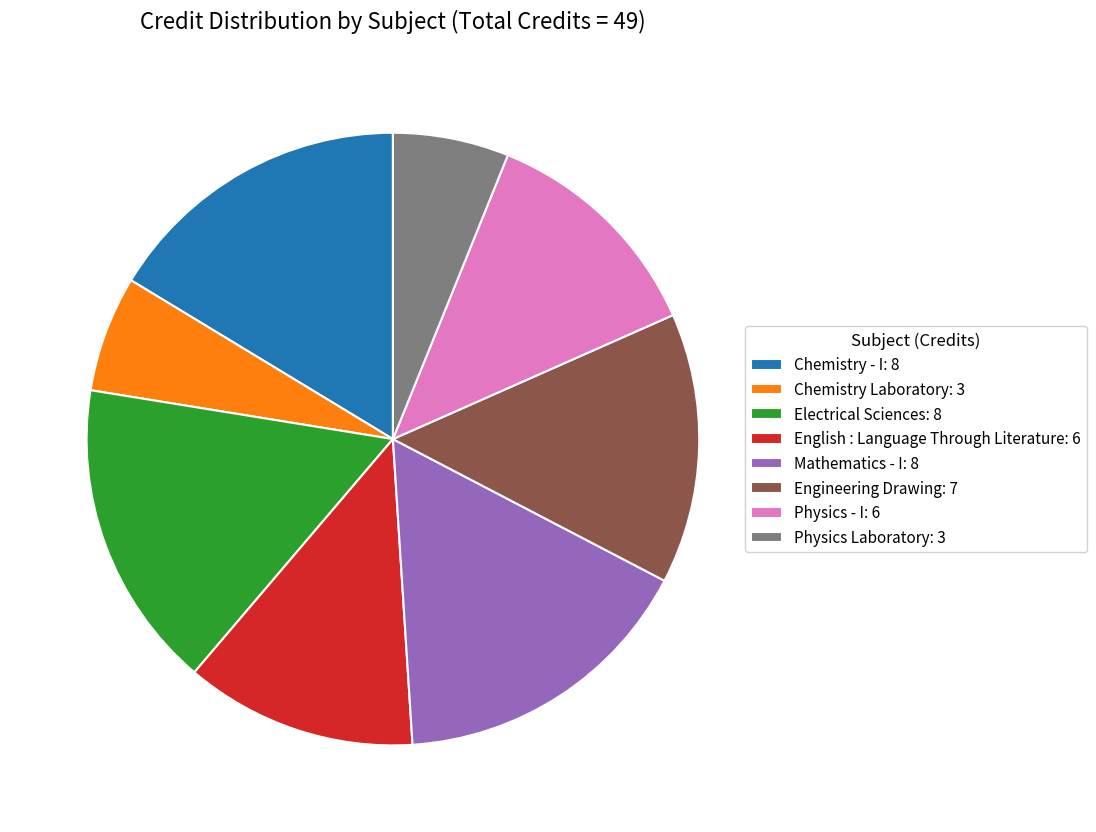

Is the sum of Mathematics - I: 8 and Engineering Drawing: 7 greater than half?

No